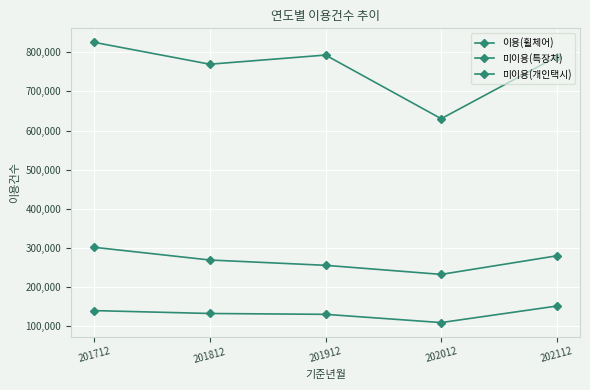

How many lines are shown in the chart?

3